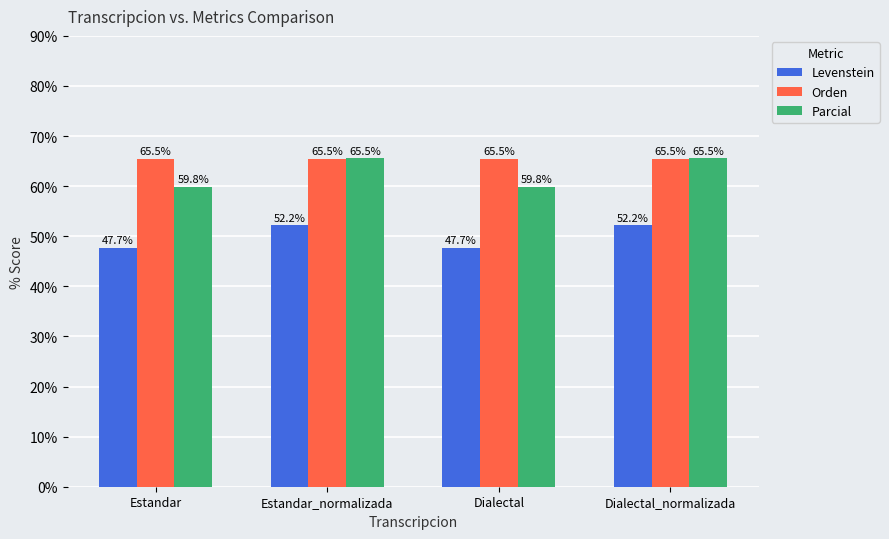

Is the value of Levenstein at Dialectal greater than the value of Parcial at Dialectal_normalizada?

No